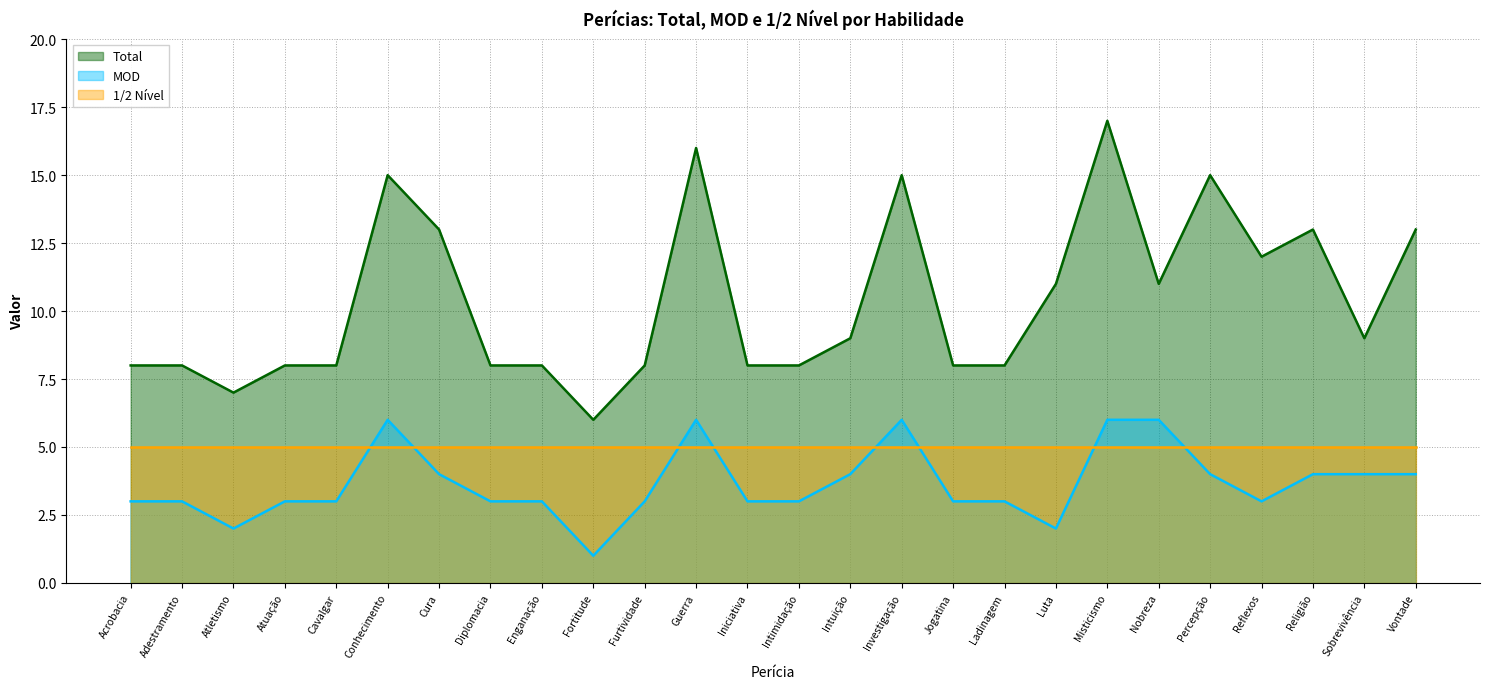

Is it true that MOD equals 3 at Atuação?

True